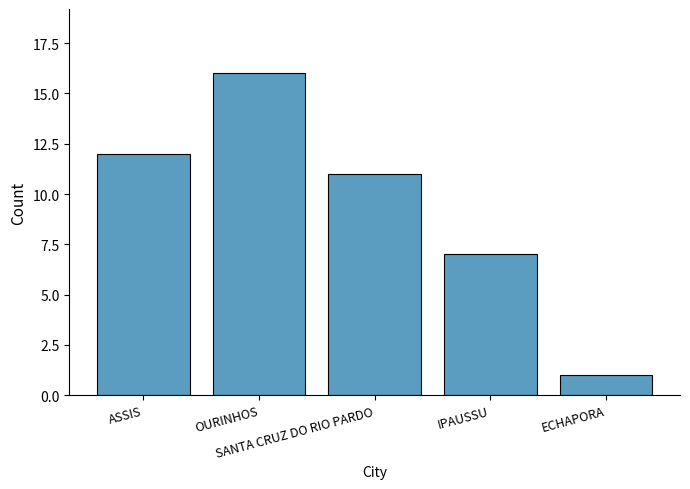

Does the chart contain stacked bars?

No